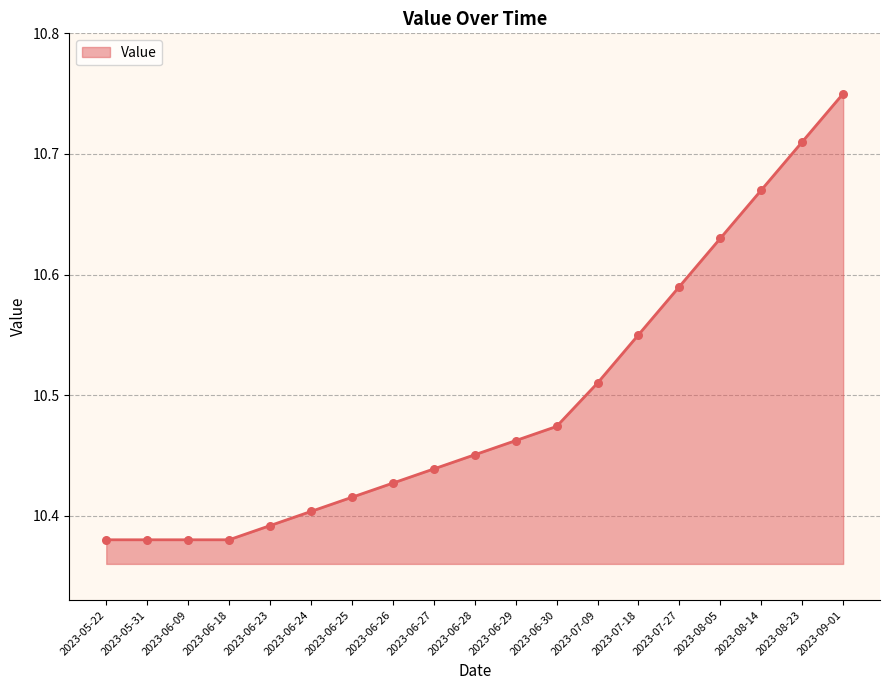

What is the ratio of the value at 2023-05-22 to the value at 2023-09-01?

1.0